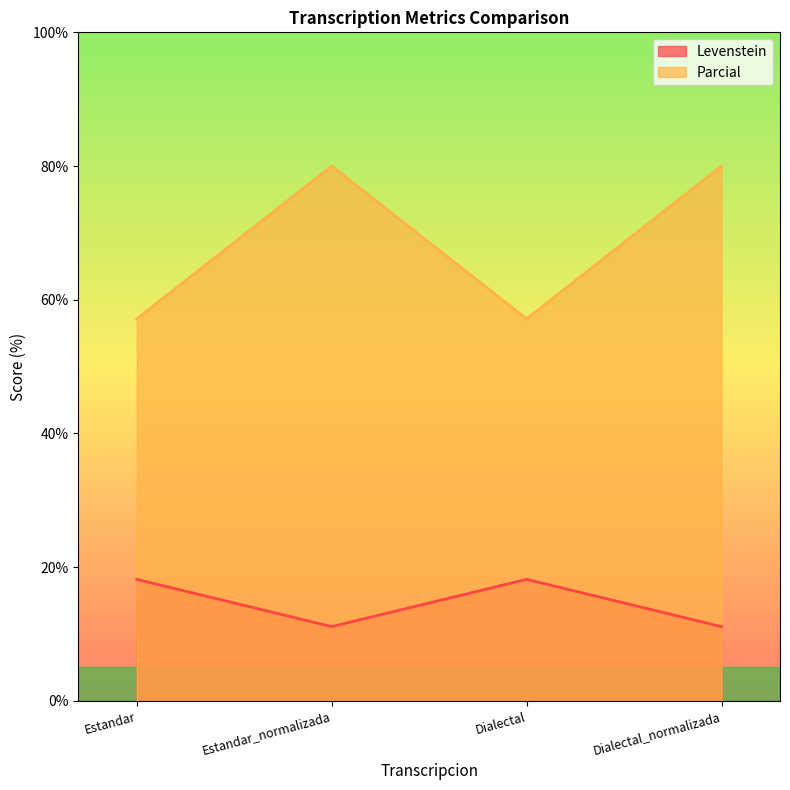

How many values in the Levenstein series are below 18?

2